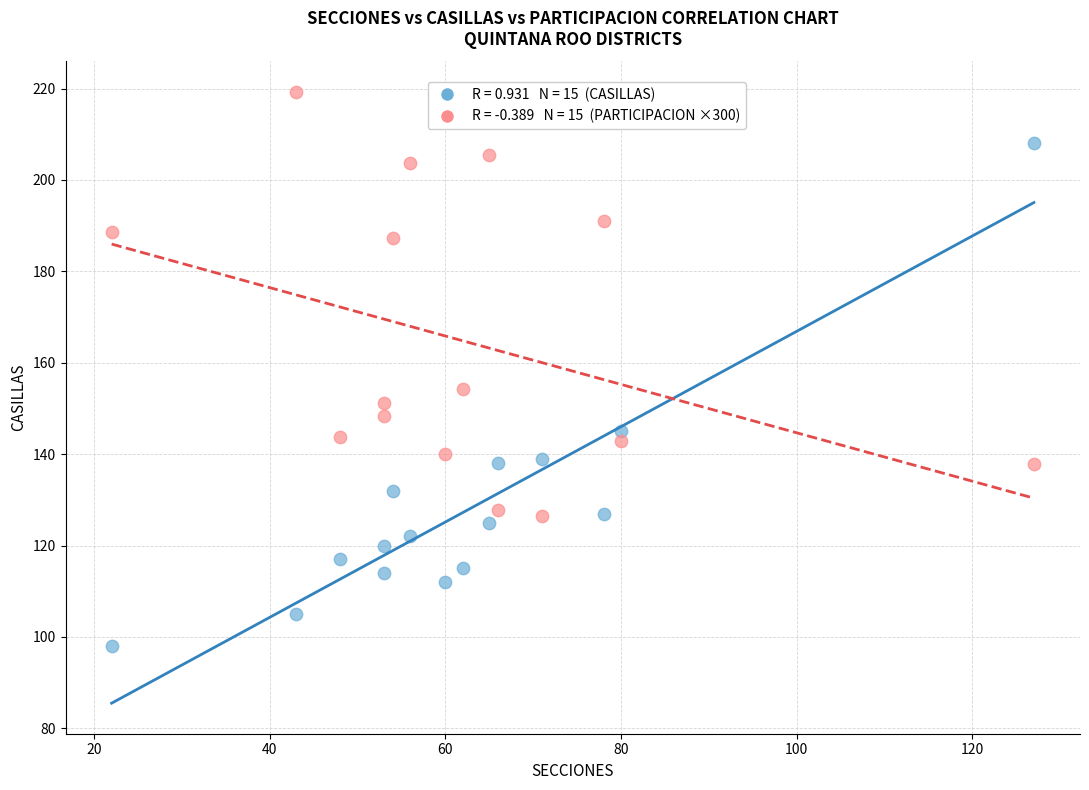

Across all series, what Y value is closest to 158?

154.2